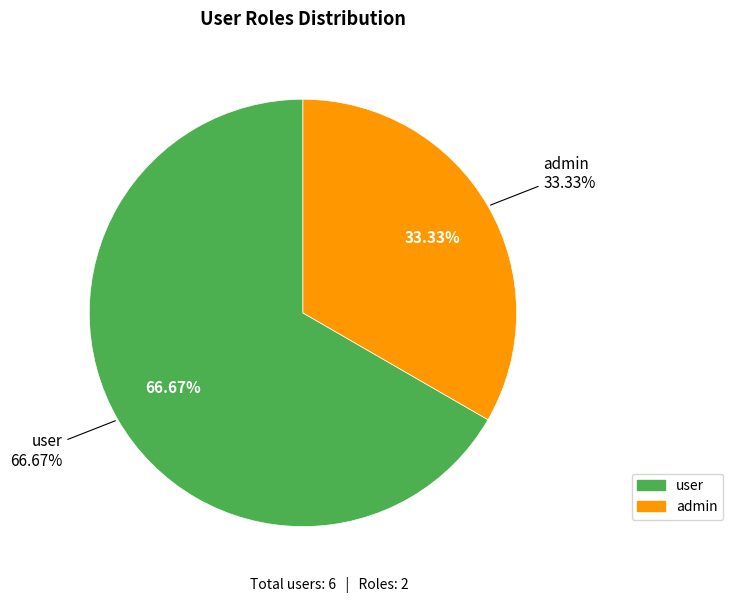

Count the number of slices in the pie.

2